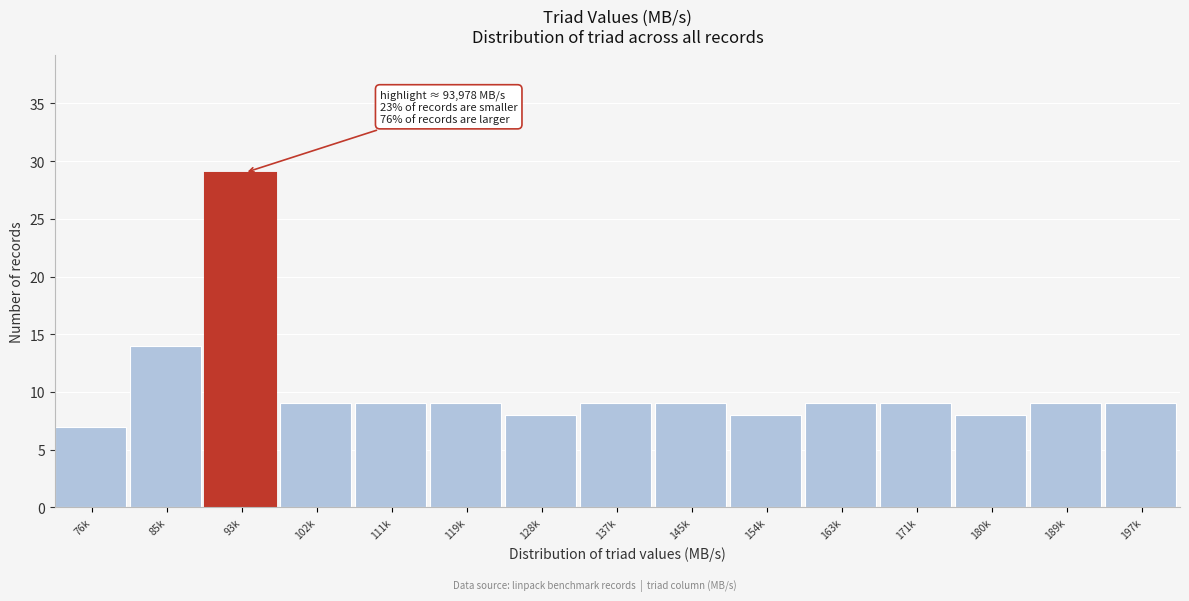

Reading right to left, list all the values displayed in this chart.

197k=9	189k=9	180k=8	171k=9	163k=9	154k=8	145k=9	137k=9	128k=8	119k=9	111k=9	102k=9	93k=29	85k=14	76k=7